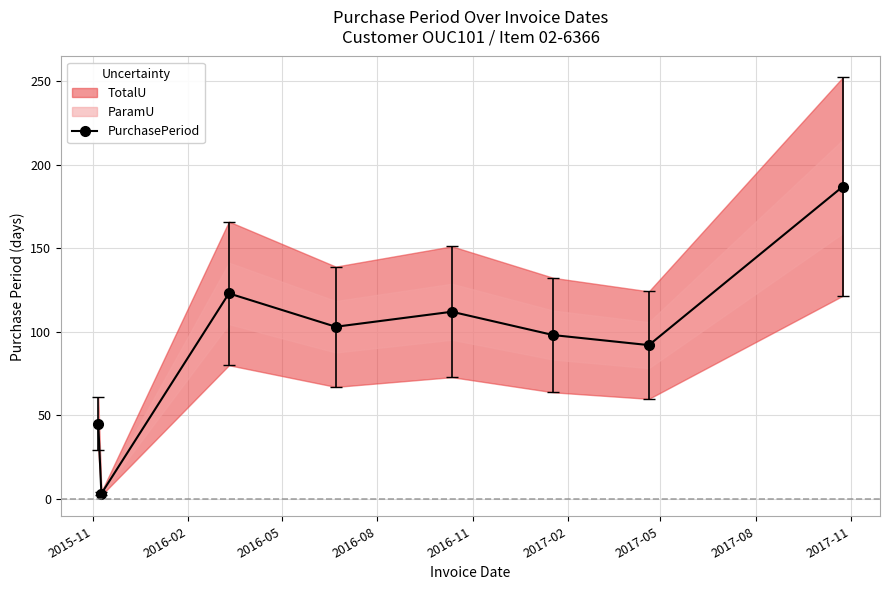

Does the chart display data point markers on the line(s)?

Yes